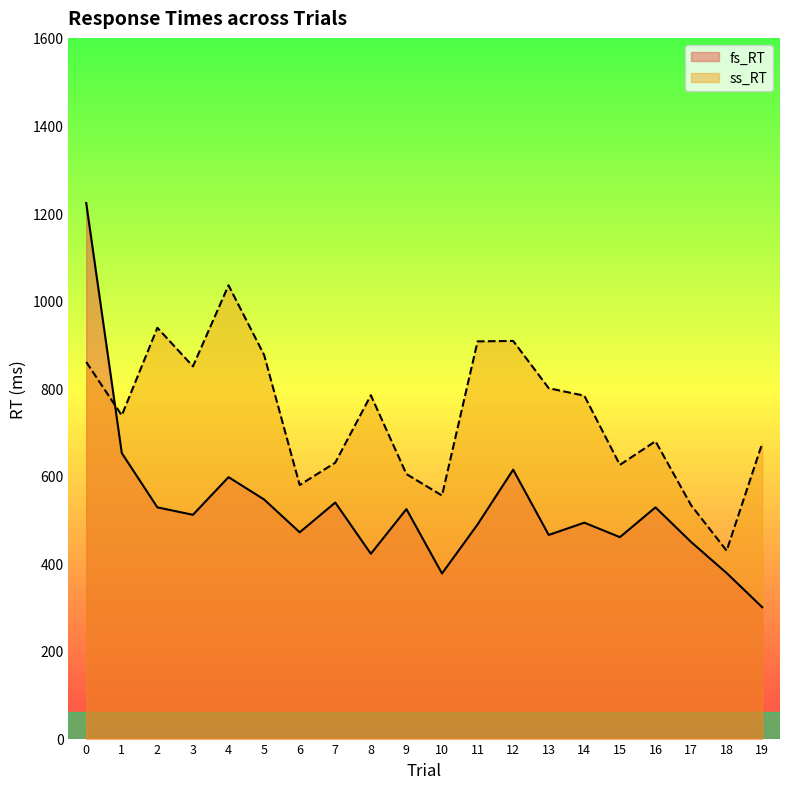

Reading left to right, what are all the values shown in this chart?

fs_RT: 1223	652	528	511	597	546	471	539	422	524	377	489	614	465	493	460	528	449	378	300
ss_RT: 860	738	938	850	1035	876	579	630	784	604	555	907	908	800	783	625	679	533	429	674